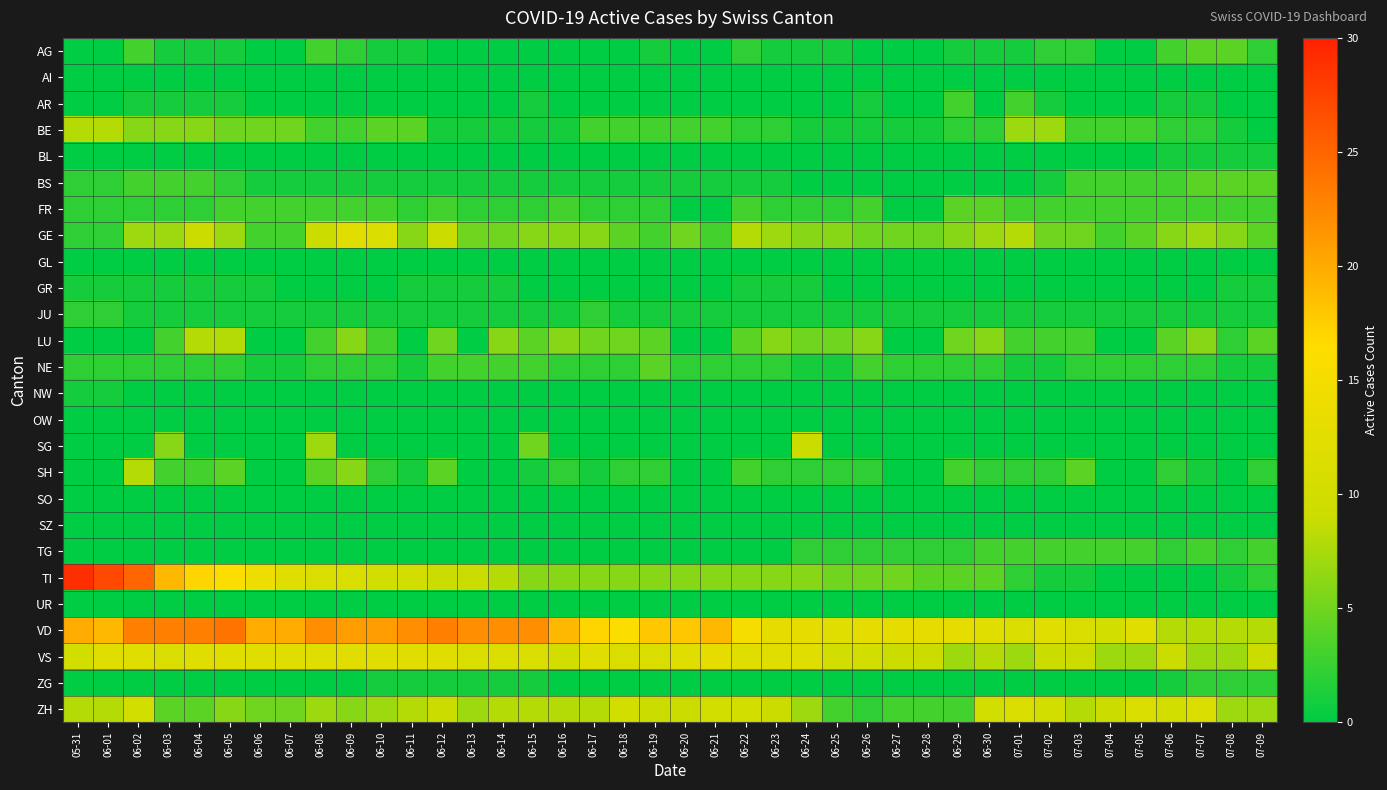

Reading left to right, list all the values displayed in this chart.

AG: 05-31=0	06-01=0	06-02=3	06-03=1	06-04=1	06-05=1	06-06=0	06-07=0	06-08=3	06-09=2	06-10=1	06-11=1	06-12=0	06-13=0	06-14=0	06-15=0	06-16=0	06-17=0	06-18=0	06-19=1	06-20=0	06-21=0	06-22=2	06-23=1	06-24=1	06-25=1	06-26=0	06-27=0	06-28=0	06-29=1	06-30=1	07-01=1	07-02=2	07-03=2	07-04=0	07-05=0	07-06=3	07-07=4	07-08=4	07-09=2
AI: 05-31=0	06-01=0	06-02=0	06-03=0	06-04=0	06-05=0	06-06=0	06-07=0	06-08=0	06-09=0	06-10=0	06-11=0	06-12=0	06-13=0	06-14=0	06-15=0	06-16=0	06-17=0	06-18=0	06-19=0	06-20=0	06-21=0	06-22=0	06-23=0	06-24=0	06-25=0	06-26=0	06-27=0	06-28=0	06-29=0	06-30=0	07-01=0	07-02=0	07-03=0	07-04=0	07-05=0	07-06=0	07-07=0	07-08=0	07-09=0
AR: 05-31=0	06-01=0	06-02=1	06-03=1	06-04=1	06-05=1	06-06=0	06-07=0	06-08=0	06-09=0	06-10=0	06-11=0	06-12=0	06-13=0	06-14=0	06-15=1	06-16=0	06-17=0	06-18=0	06-19=0	06-20=0	06-21=0	06-22=0	06-23=0	06-24=0	06-25=0	06-26=1	06-27=0	06-28=0	06-29=3	06-30=0	07-01=3	07-02=1	07-03=0	07-04=0	07-05=0	07-06=1	07-07=1	07-08=0	07-09=0
BE: 05-31=8	06-01=8	06-02=6	06-03=6	06-04=6	06-05=5	06-06=5	06-07=5	06-08=3	06-09=3	06-10=4	06-11=4	06-12=1	06-13=1	06-14=1	06-15=1	06-16=1	06-17=3	06-18=3	06-19=3	06-20=3	06-21=3	06-22=2	06-23=2	06-24=1	06-25=1	06-26=1	06-27=1	06-28=1	06-29=2	06-30=2	07-01=7	07-02=7	07-03=3	07-04=3	07-05=3	07-06=2	07-07=2	07-08=1	07-09=0
BL: 05-31=0	06-01=0	06-02=0	06-03=0	06-04=0	06-05=0	06-06=0	06-07=0	06-08=0	06-09=0	06-10=0	06-11=0	06-12=0	06-13=0	06-14=0	06-15=0	06-16=0	06-17=0	06-18=0	06-19=0	06-20=0	06-21=0	06-22=0	06-23=0	06-24=0	06-25=0	06-26=0	06-27=0	06-28=0	06-29=0	06-30=0	07-01=0	07-02=0	07-03=0	07-04=0	07-05=0	07-06=1	07-07=1	07-08=1	07-09=1
BS: 05-31=2	06-01=2	06-02=3	06-03=3	06-04=3	06-05=2	06-06=1	06-07=1	06-08=1	06-09=1	06-10=1	06-11=1	06-12=1	06-13=1	06-14=1	06-15=1	06-16=1	06-17=1	06-18=1	06-19=1	06-20=1	06-21=1	06-22=1	06-23=1	06-24=0	06-25=0	06-26=0	06-27=0	06-28=0	06-29=0	06-30=0	07-01=0	07-02=1	07-03=3	07-04=3	07-05=3	07-06=3	07-07=4	07-08=4	07-09=4
FR: 05-31=2	06-01=2	06-02=2	06-03=2	06-04=2	06-05=3	06-06=3	06-07=3	06-08=3	06-09=3	06-10=3	06-11=2	06-12=3	06-13=2	06-14=2	06-15=2	06-16=3	06-17=2	06-18=2	06-19=2	06-20=0	06-21=0	06-22=3	06-23=2	06-24=2	06-25=2	06-26=3	06-27=0	06-28=0	06-29=4	06-30=4	07-01=3	07-02=3	07-03=3	07-04=3	07-05=3	07-06=3	07-07=3	07-08=3	07-09=3
GE: 05-31=2	06-01=2	06-02=7	06-03=7	06-04=9	06-05=7	06-06=3	06-07=3	06-08=9	06-09=12	06-10=11	06-11=6	06-12=9	06-13=5	06-14=5	06-15=6	06-16=6	06-17=6	06-18=4	06-19=3	06-20=5	06-21=3	06-22=8	06-23=7	06-24=6	06-25=6	06-26=5	06-27=5	06-28=5	06-29=6	06-30=7	07-01=8	07-02=5	07-03=5	07-04=3	07-05=4	07-06=6	07-07=7	07-08=6	07-09=4
GL: 05-31=0	06-01=0	06-02=0	06-03=0	06-04=0	06-05=0	06-06=0	06-07=0	06-08=0	06-09=0	06-10=0	06-11=0	06-12=0	06-13=0	06-14=0	06-15=0	06-16=0	06-17=0	06-18=0	06-19=0	06-20=0	06-21=0	06-22=0	06-23=0	06-24=0	06-25=0	06-26=0	06-27=0	06-28=0	06-29=0	06-30=0	07-01=0	07-02=0	07-03=0	07-04=0	07-05=0	07-06=0	07-07=0	07-08=0	07-09=0
GR: 05-31=1	06-01=1	06-02=1	06-03=1	06-04=1	06-05=1	06-06=1	06-07=0	06-08=0	06-09=0	06-10=0	06-11=1	06-12=1	06-13=1	06-14=1	06-15=0	06-16=0	06-17=0	06-18=0	06-19=0	06-20=0	06-21=0	06-22=1	06-23=1	06-24=1	06-25=0	06-26=0	06-27=0	06-28=0	06-29=0	06-30=0	07-01=0	07-02=0	07-03=0	07-04=0	07-05=0	07-06=0	07-07=0	07-08=1	07-09=1
JU: 05-31=2	06-01=2	06-02=1	06-03=1	06-04=1	06-05=1	06-06=1	06-07=1	06-08=1	06-09=1	06-10=1	06-11=1	06-12=1	06-13=1	06-14=1	06-15=1	06-16=1	06-17=2	06-18=1	06-19=1	06-20=1	06-21=1	06-22=1	06-23=1	06-24=1	06-25=1	06-26=1	06-27=1	06-28=1	06-29=1	06-30=1	07-01=1	07-02=1	07-03=1	07-04=1	07-05=1	07-06=1	07-07=1	07-08=1	07-09=1
LU: 05-31=0	06-01=0	06-02=0	06-03=3	06-04=8	06-05=8	06-06=0	06-07=0	06-08=3	06-09=6	06-10=3	06-11=0	06-12=5	06-13=0	06-14=6	06-15=4	06-16=6	06-17=5	06-18=5	06-19=4	06-20=0	06-21=0	06-22=4	06-23=6	06-24=5	06-25=5	06-26=6	06-27=0	06-28=0	06-29=5	06-30=6	07-01=3	07-02=3	07-03=3	07-04=0	07-05=0	07-06=4	07-07=6	07-08=2	07-09=4
NE: 05-31=2	06-01=2	06-02=2	06-03=2	06-04=2	06-05=2	06-06=1	06-07=1	06-08=2	06-09=2	06-10=2	06-11=1	06-12=3	06-13=3	06-14=3	06-15=3	06-16=2	06-17=2	06-18=2	06-19=4	06-20=2	06-21=2	06-22=2	06-23=2	06-24=1	06-25=1	06-26=3	06-27=2	06-28=2	06-29=2	06-30=2	07-01=1	07-02=1	07-03=2	07-04=2	07-05=2	07-06=2	07-07=2	07-08=1	07-09=1
NW: 05-31=1	06-01=1	06-02=0	06-03=0	06-04=0	06-05=0	06-06=0	06-07=0	06-08=0	06-09=0	06-10=0	06-11=0	06-12=0	06-13=0	06-14=0	06-15=0	06-16=0	06-17=0	06-18=0	06-19=0	06-20=0	06-21=0	06-22=0	06-23=0	06-24=0	06-25=0	06-26=0	06-27=0	06-28=0	06-29=0	06-30=0	07-01=0	07-02=0	07-03=0	07-04=0	07-05=0	07-06=0	07-07=0	07-08=0	07-09=0
OW: 05-31=0	06-01=0	06-02=0	06-03=0	06-04=0	06-05=0	06-06=0	06-07=0	06-08=0	06-09=0	06-10=0	06-11=0	06-12=0	06-13=0	06-14=0	06-15=0	06-16=0	06-17=0	06-18=0	06-19=0	06-20=0	06-21=0	06-22=0	06-23=0	06-24=0	06-25=0	06-26=0	06-27=0	06-28=0	06-29=0	06-30=0	07-01=0	07-02=0	07-03=0	07-04=0	07-05=0	07-06=0	07-07=0	07-08=0	07-09=0
SG: 05-31=0	06-01=0	06-02=0	06-03=6	06-04=0	06-05=0	06-06=0	06-07=0	06-08=7	06-09=0	06-10=0	06-11=0	06-12=0	06-13=0	06-14=0	06-15=5	06-16=0	06-17=0	06-18=0	06-19=0	06-20=0	06-21=0	06-22=0	06-23=0	06-24=9	06-25=0	06-26=0	06-27=0	06-28=0	06-29=0	06-30=0	07-01=0	07-02=0	07-03=0	07-04=0	07-05=0	07-06=0	07-07=0	07-08=0	07-09=0
SH: 05-31=0	06-01=0	06-02=8	06-03=3	06-04=3	06-05=4	06-06=0	06-07=0	06-08=4	06-09=6	06-10=2	06-11=1	06-12=4	06-13=0	06-14=0	06-15=1	06-16=2	06-17=1	06-18=2	06-19=2	06-20=0	06-21=0	06-22=3	06-23=2	06-24=2	06-25=2	06-26=2	06-27=0	06-28=0	06-29=3	06-30=2	07-01=2	07-02=2	07-03=4	07-04=0	07-05=0	07-06=2	07-07=1	07-08=0	07-09=2
SO: 05-31=0	06-01=0	06-02=0	06-03=0	06-04=0	06-05=0	06-06=0	06-07=0	06-08=0	06-09=0	06-10=0	06-11=0	06-12=0	06-13=0	06-14=0	06-15=0	06-16=0	06-17=0	06-18=0	06-19=0	06-20=0	06-21=0	06-22=0	06-23=0	06-24=0	06-25=0	06-26=0	06-27=0	06-28=0	06-29=0	06-30=0	07-01=0	07-02=0	07-03=0	07-04=0	07-05=0	07-06=0	07-07=0	07-08=0	07-09=0
SZ: 05-31=0	06-01=0	06-02=0	06-03=0	06-04=0	06-05=0	06-06=0	06-07=0	06-08=0	06-09=0	06-10=0	06-11=0	06-12=0	06-13=0	06-14=0	06-15=0	06-16=0	06-17=0	06-18=0	06-19=0	06-20=0	06-21=0	06-22=0	06-23=0	06-24=0	06-25=0	06-26=0	06-27=0	06-28=0	06-29=0	06-30=0	07-01=0	07-02=0	07-03=0	07-04=0	07-05=0	07-06=0	07-07=0	07-08=0	07-09=0
TG: 05-31=0	06-01=0	06-02=0	06-03=0	06-04=0	06-05=0	06-06=0	06-07=0	06-08=0	06-09=0	06-10=0	06-11=0	06-12=0	06-13=0	06-14=0	06-15=0	06-16=0	06-17=0	06-18=0	06-19=0	06-20=0	06-21=0	06-22=0	06-23=0	06-24=2	06-25=2	06-26=2	06-27=2	06-28=2	06-29=2	06-30=3	07-01=3	07-02=3	07-03=3	07-04=3	07-05=3	07-06=2	07-07=3	07-08=2	07-09=3
TI: 05-31=29	06-01=27	06-02=25	06-03=19	06-04=17	06-05=16	06-06=14	06-07=12	06-08=11	06-09=11	06-10=10	06-11=10	06-12=9	06-13=9	06-14=8	06-15=6	06-16=6	06-17=6	06-18=6	06-19=6	06-20=6	06-21=6	06-22=6	06-23=6	06-24=6	06-25=5	06-26=5	06-27=5	06-28=4	06-29=4	06-30=4	07-01=2	07-02=1	07-03=1	07-04=0	07-05=0	07-06=0	07-07=0	07-08=1	07-09=2
UR: 05-31=0	06-01=0	06-02=0	06-03=0	06-04=0	06-05=0	06-06=0	06-07=0	06-08=0	06-09=0	06-10=0	06-11=0	06-12=0	06-13=0	06-14=0	06-15=0	06-16=0	06-17=0	06-18=0	06-19=0	06-20=0	06-21=0	06-22=0	06-23=0	06-24=0	06-25=0	06-26=0	06-27=0	06-28=0	06-29=0	06-30=0	07-01=0	07-02=0	07-03=0	07-04=0	07-05=0	07-06=0	07-07=0	07-08=0	07-09=0
VD: 05-31=20	06-01=19	06-02=23	06-03=23	06-04=23	06-05=24	06-06=20	06-07=20	06-08=22	06-09=21	06-10=21	06-11=22	06-12=23	06-13=22	06-14=22	06-15=22	06-16=19	06-17=17	06-18=16	06-19=18	06-20=18	06-21=19	06-22=15	06-23=13	06-24=13	06-25=12	06-26=13	06-27=13	06-28=13	06-29=13	06-30=12	07-01=11	07-02=12	07-03=11	07-04=10	07-05=12	07-06=8	07-07=8	07-08=8	07-09=8
VS: 05-31=10	06-01=12	06-02=12	06-03=11	06-04=12	06-05=12	06-06=12	06-07=12	06-08=12	06-09=12	06-10=12	06-11=12	06-12=12	06-13=11	06-14=11	06-15=11	06-16=10	06-17=12	06-18=11	06-19=11	06-20=12	06-21=13	06-22=12	06-23=12	06-24=12	06-25=10	06-26=10	06-27=9	06-28=9	06-29=7	06-30=8	07-01=7	07-02=9	07-03=9	07-04=7	07-05=7	07-06=9	07-07=7	07-08=7	07-09=9
ZG: 05-31=0	06-01=0	06-02=0	06-03=0	06-04=0	06-05=0	06-06=0	06-07=0	06-08=0	06-09=0	06-10=1	06-11=1	06-12=1	06-13=1	06-14=1	06-15=1	06-16=0	06-17=0	06-18=0	06-19=0	06-20=0	06-21=0	06-22=0	06-23=0	06-24=0	06-25=0	06-26=0	06-27=0	06-28=0	06-29=0	06-30=0	07-01=0	07-02=0	07-03=0	07-04=0	07-05=0	07-06=1	07-07=2	07-08=2	07-09=2
ZH: 05-31=8	06-01=8	06-02=10	06-03=4	06-04=4	06-05=6	06-06=5	06-07=5	06-08=7	06-09=6	06-10=7	06-11=8	06-12=9	06-13=7	06-14=8	06-15=8	06-16=8	06-17=8	06-18=10	06-19=9	06-20=9	06-21=10	06-22=10	06-23=9	06-24=7	06-25=3	06-26=2	06-27=3	06-28=3	06-29=3	06-30=10	07-01=11	07-02=10	07-03=8	07-04=9	07-05=11	07-06=10	07-07=11	07-08=7	07-09=7